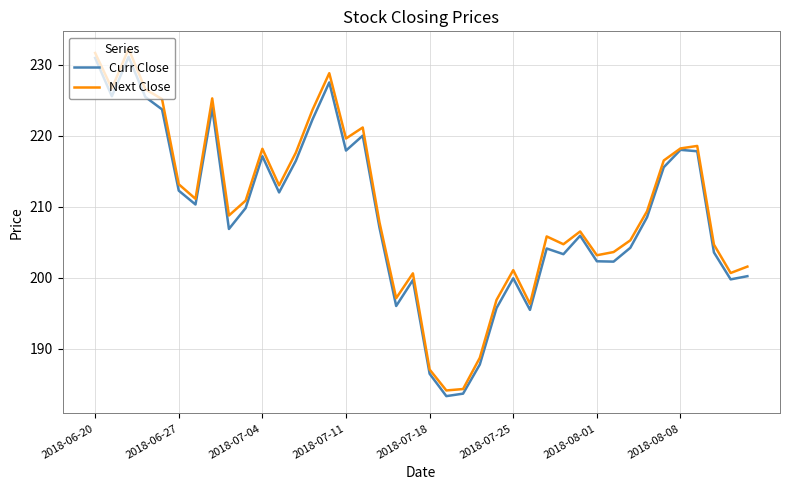

At how many categories does at least one series exceed 189?

36